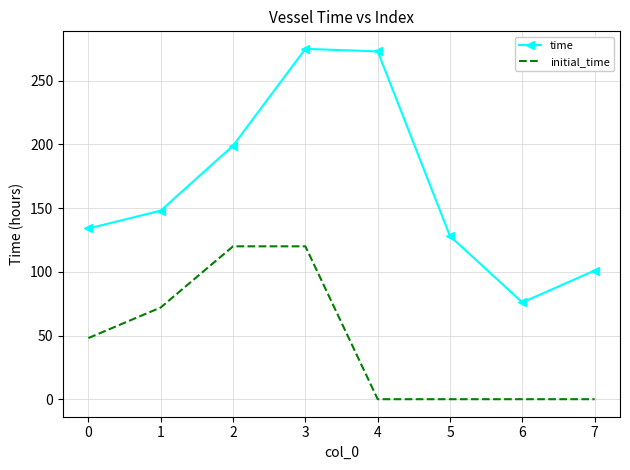

True or false: time and initial_time cross at least once.

False